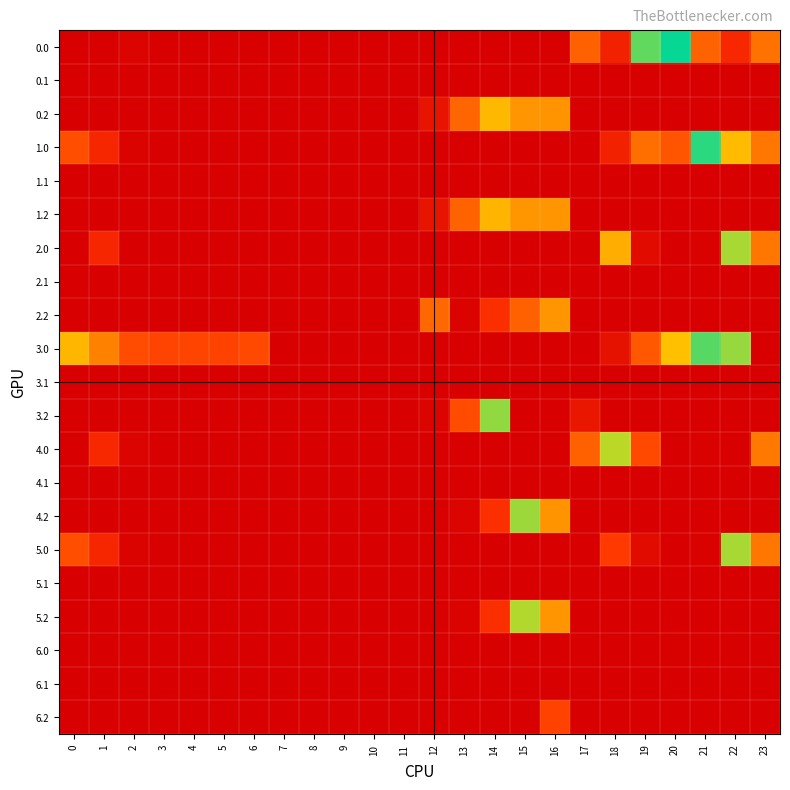

At how many categories does at least one series exceed 384?

2